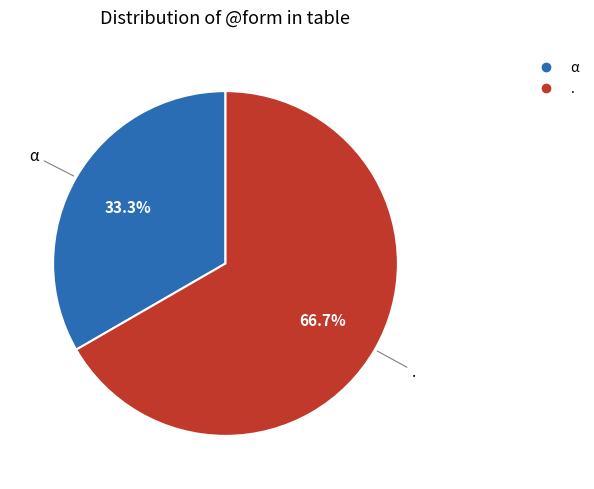

How much of the chart is everything except .?

33.3%